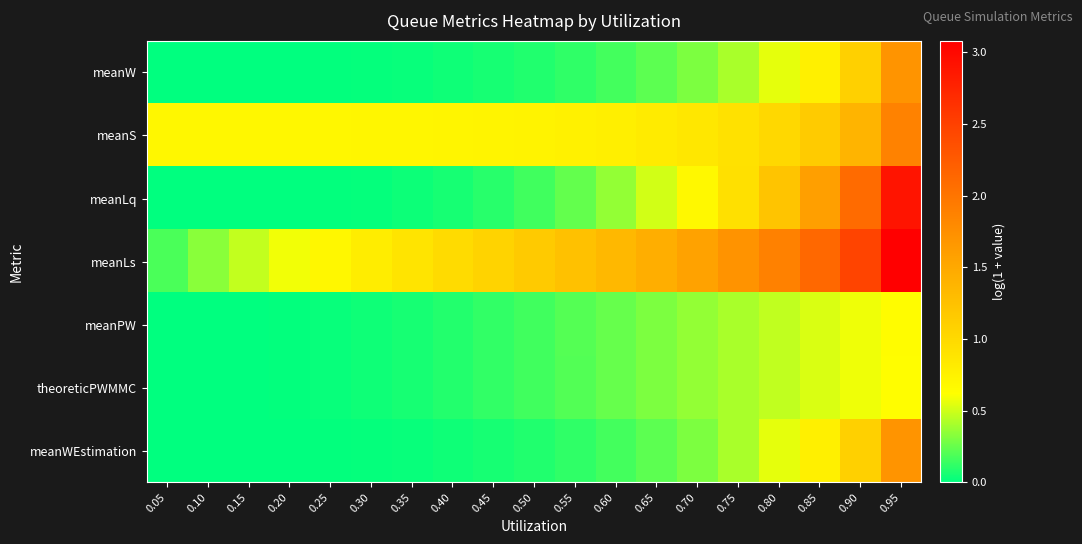

Rank the series by their maximum value, from lowest to highest.

theoreticPWMMC, meanPW, meanW, meanWEstimation, meanS, meanLq, meanLs